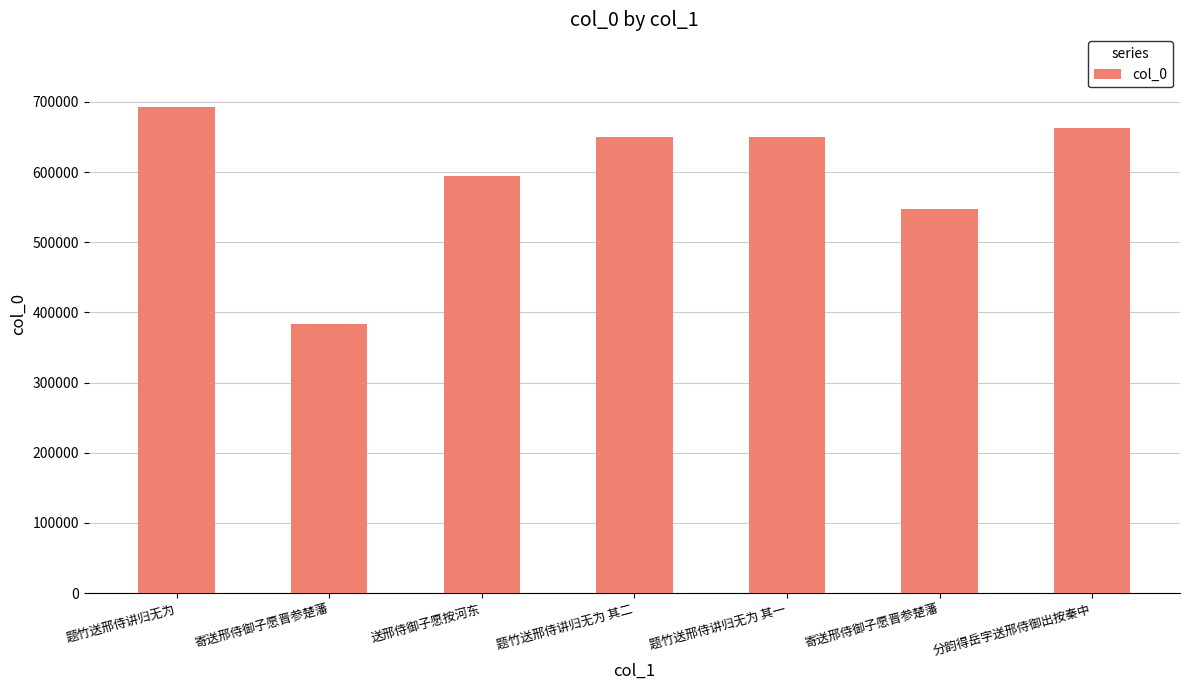

What is the label of the 5th bar from the right?

送邢侍御子愿按河东